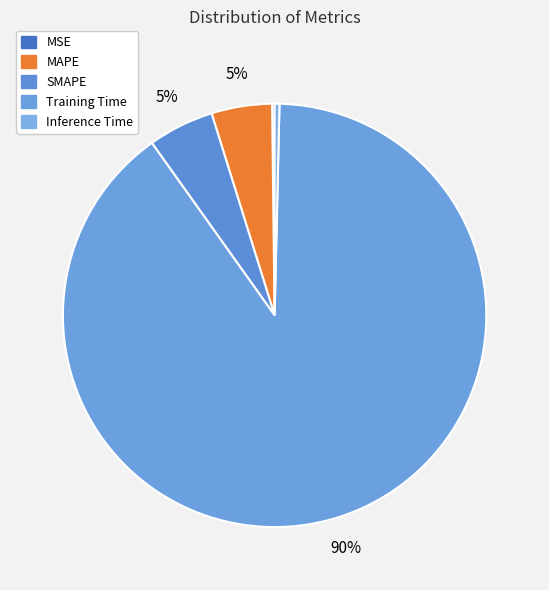

Which category accounts for the majority?

Training Time